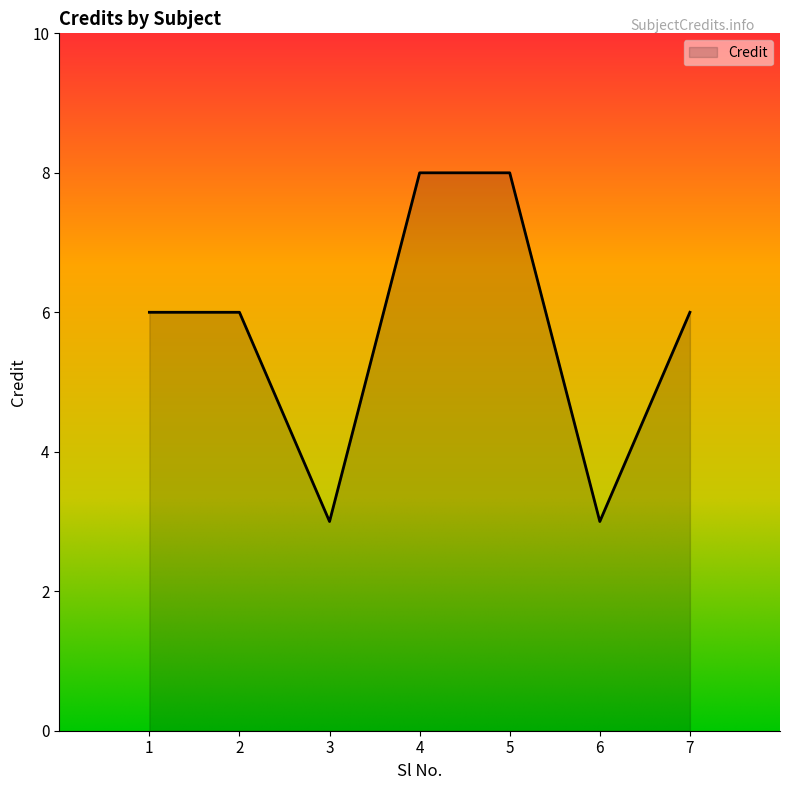

What is the greatest value displayed?

8